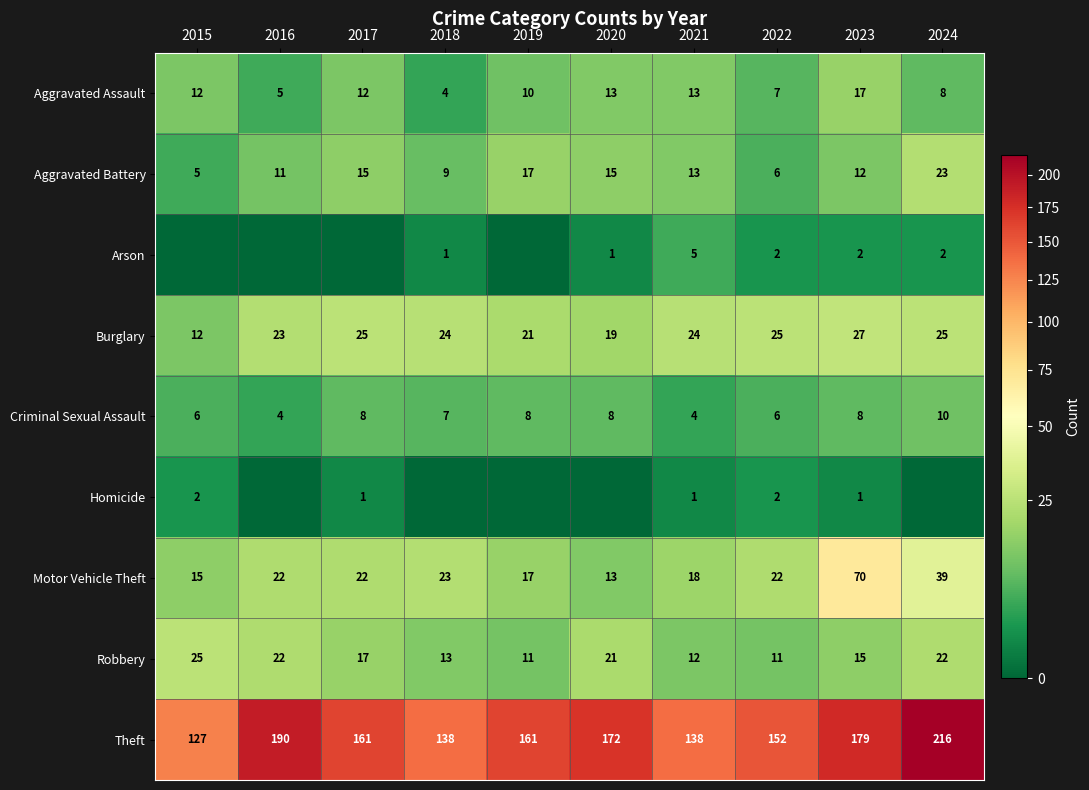

Count the Aggravated Battery values in the range 9 to 15.

6